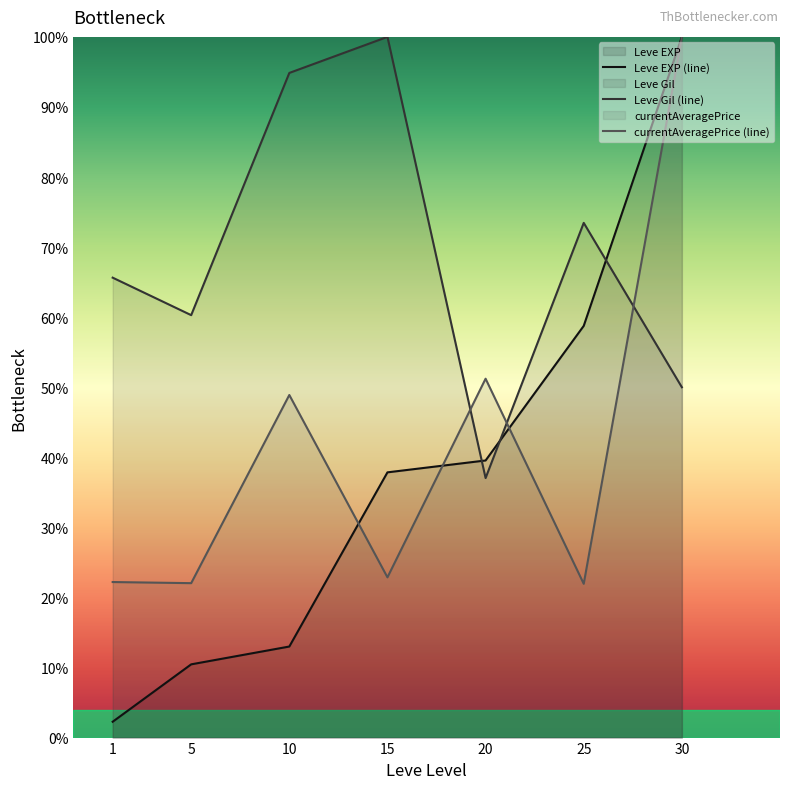

What is the sum of the Leve EXP (line) values at 20 and 1?

41.8